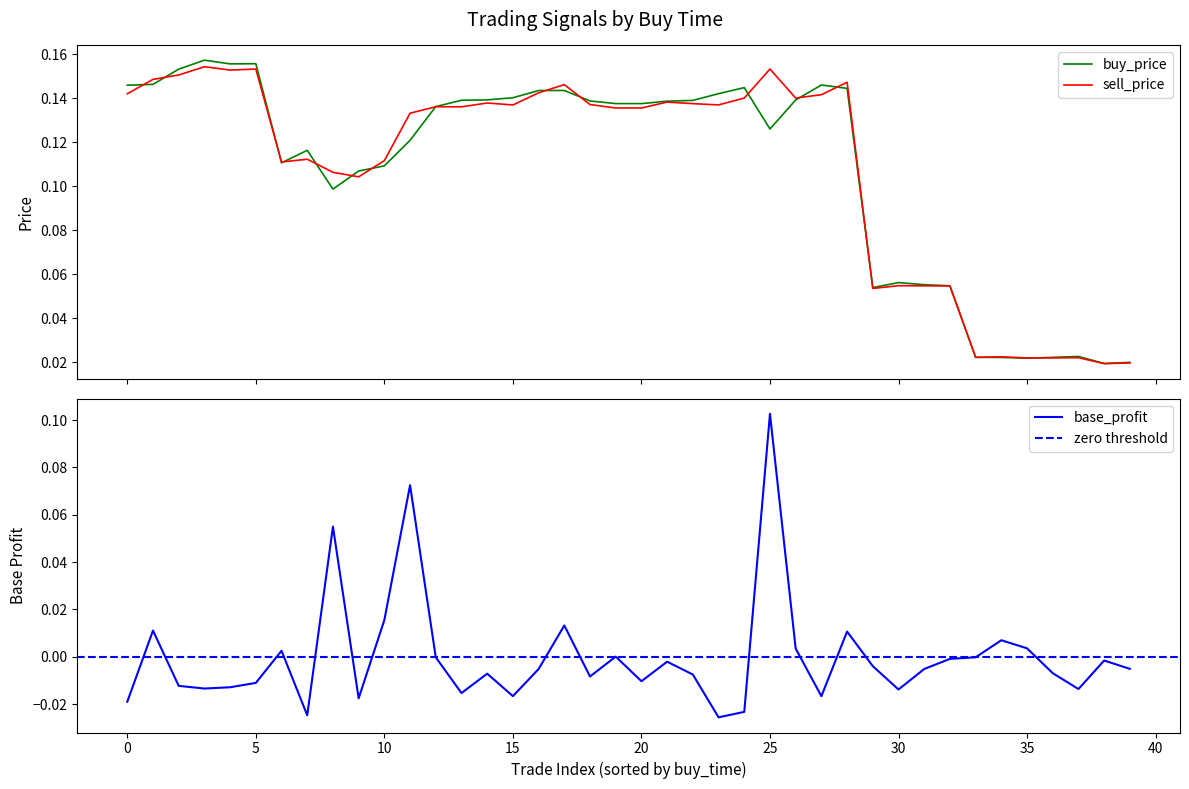

At which label does base_profit reach its peak?

25